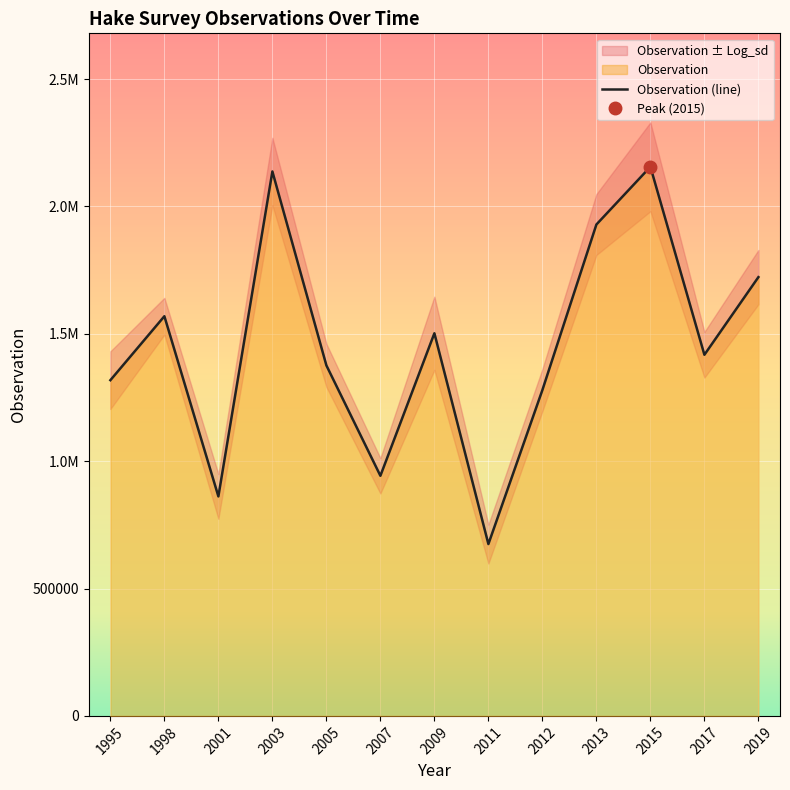

What is the difference between the values at 2019 and 2011?

1047994